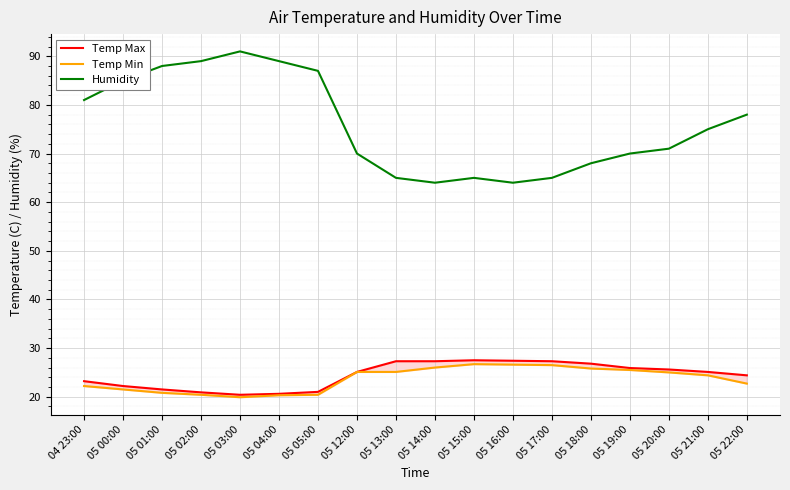

What is the difference between the highest and lowest values at 04 23:00?

58.8